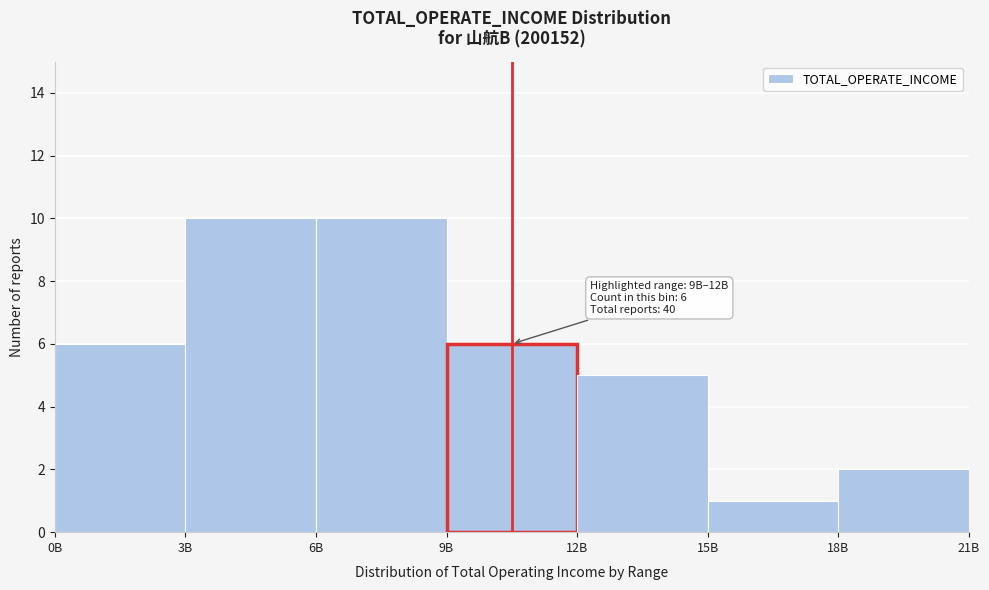

Reading left to right, list all the values displayed in this chart.

6	10	10	6	5	1	2